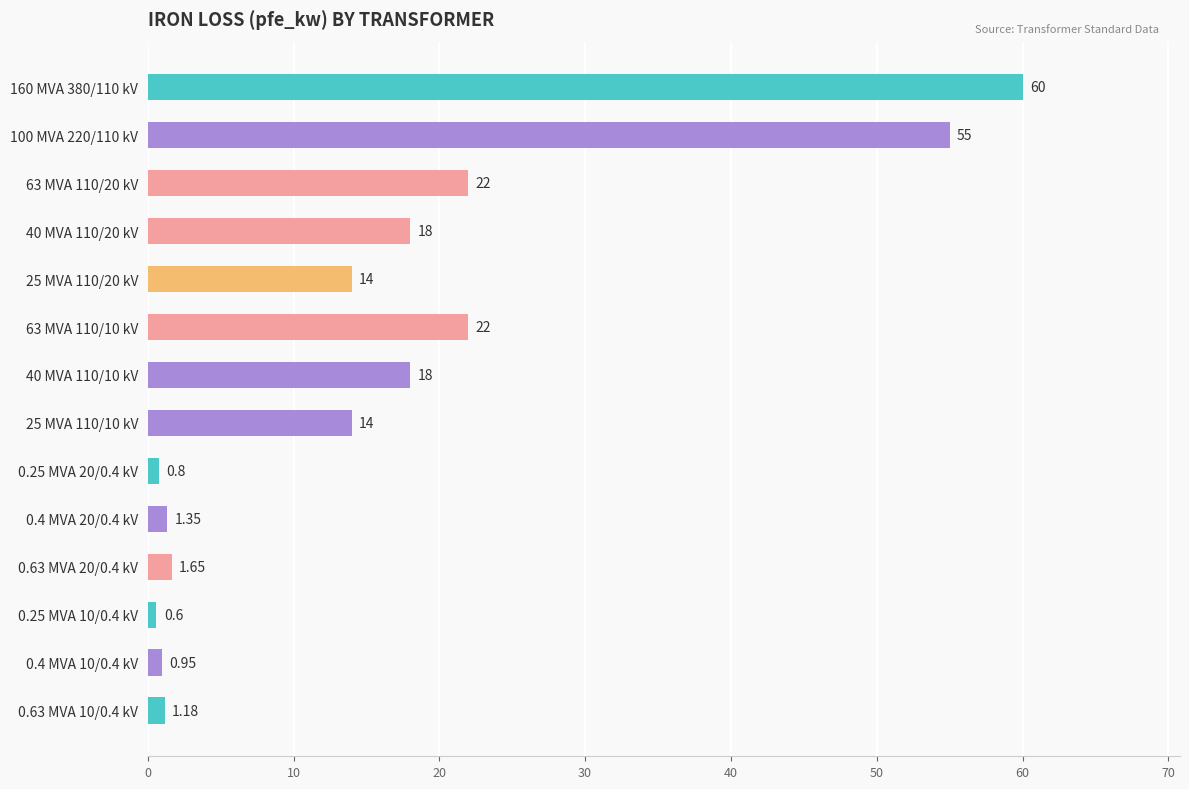

What is the sum of all values?

229.5